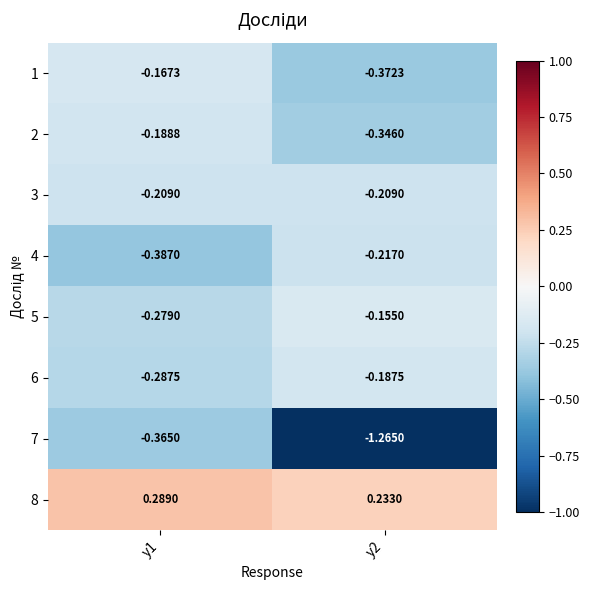

Is the value of 7 at y1 greater than the value of 1 at y1?

No